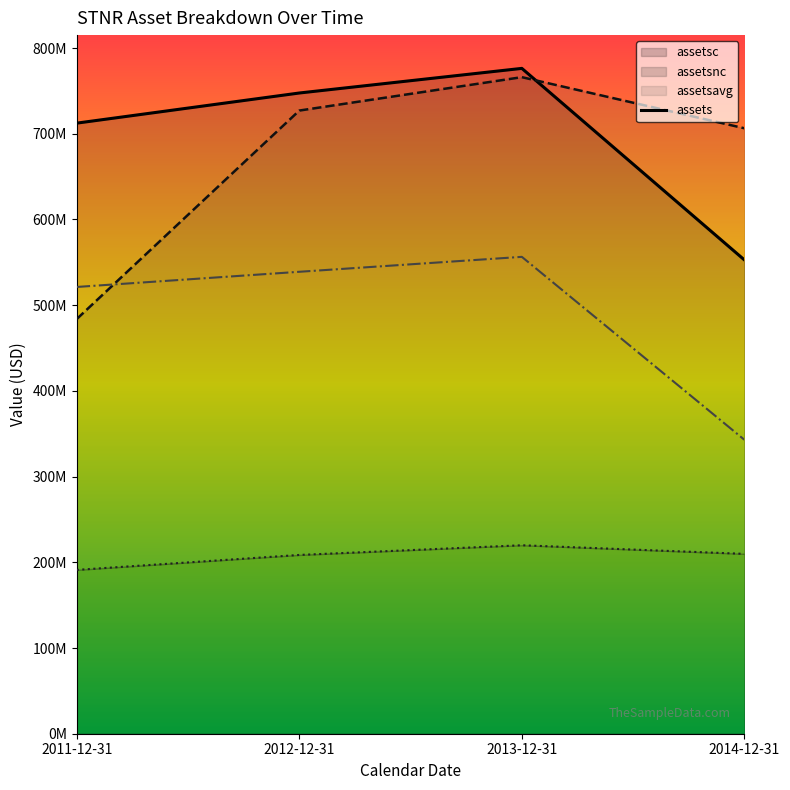

At how many categories does at least one series exceed 537253611?

4